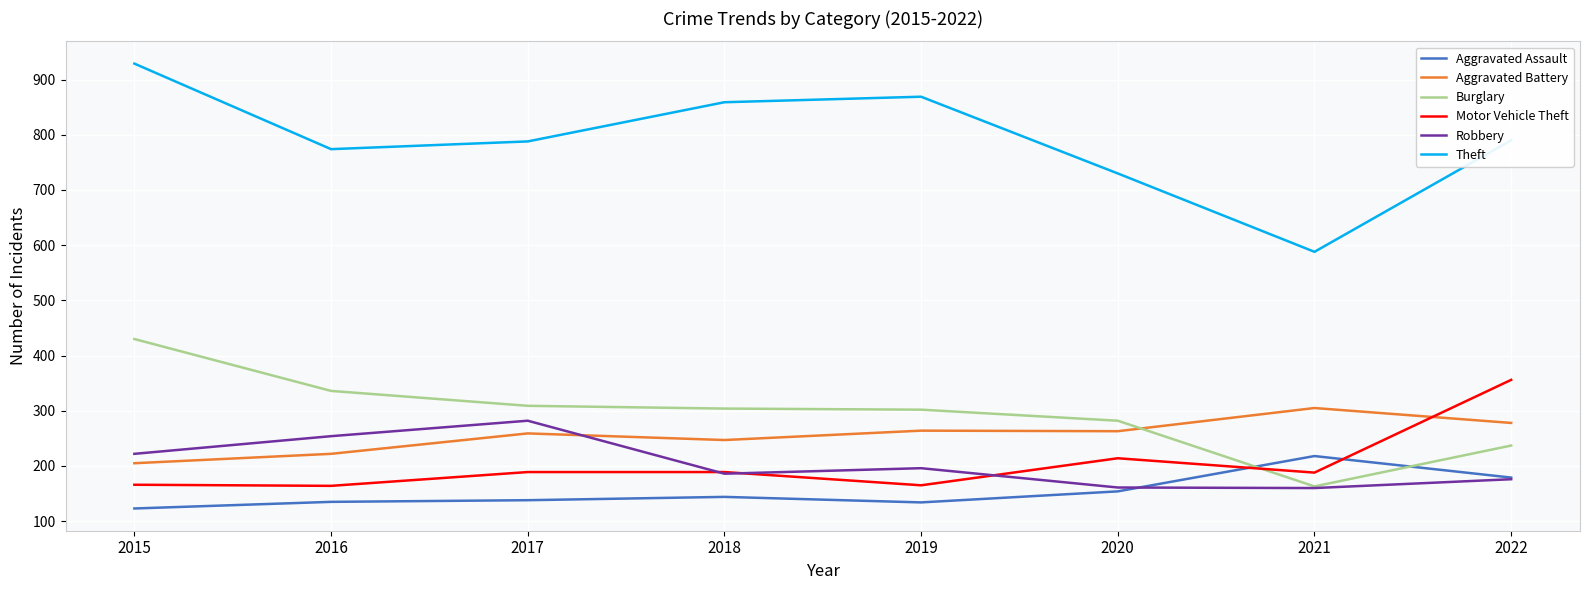

What is the difference between the maximum and minimum values in the Robbery series?

122